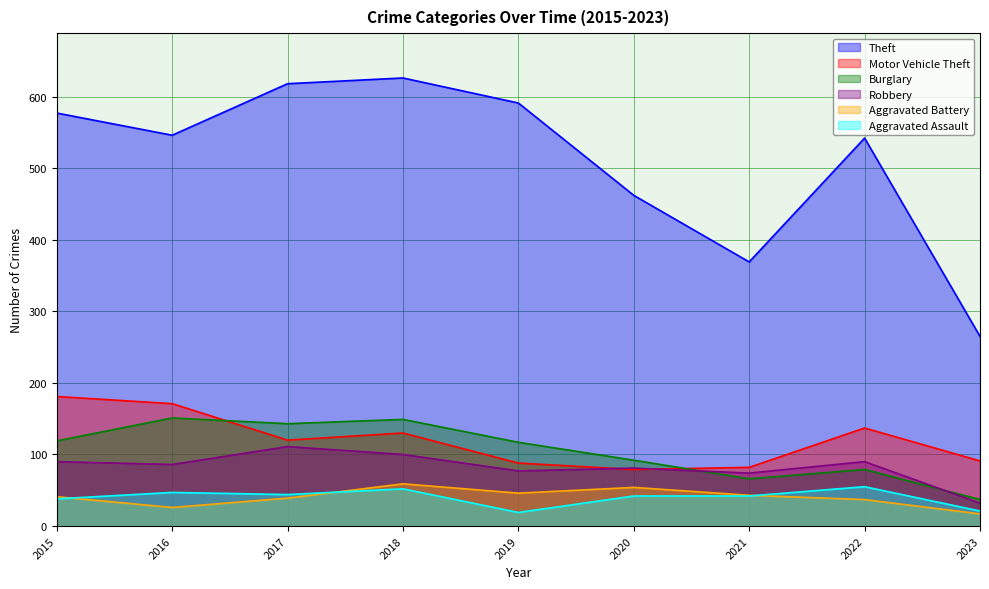

What is the value of the Robbery point at the 2nd from the left?

86